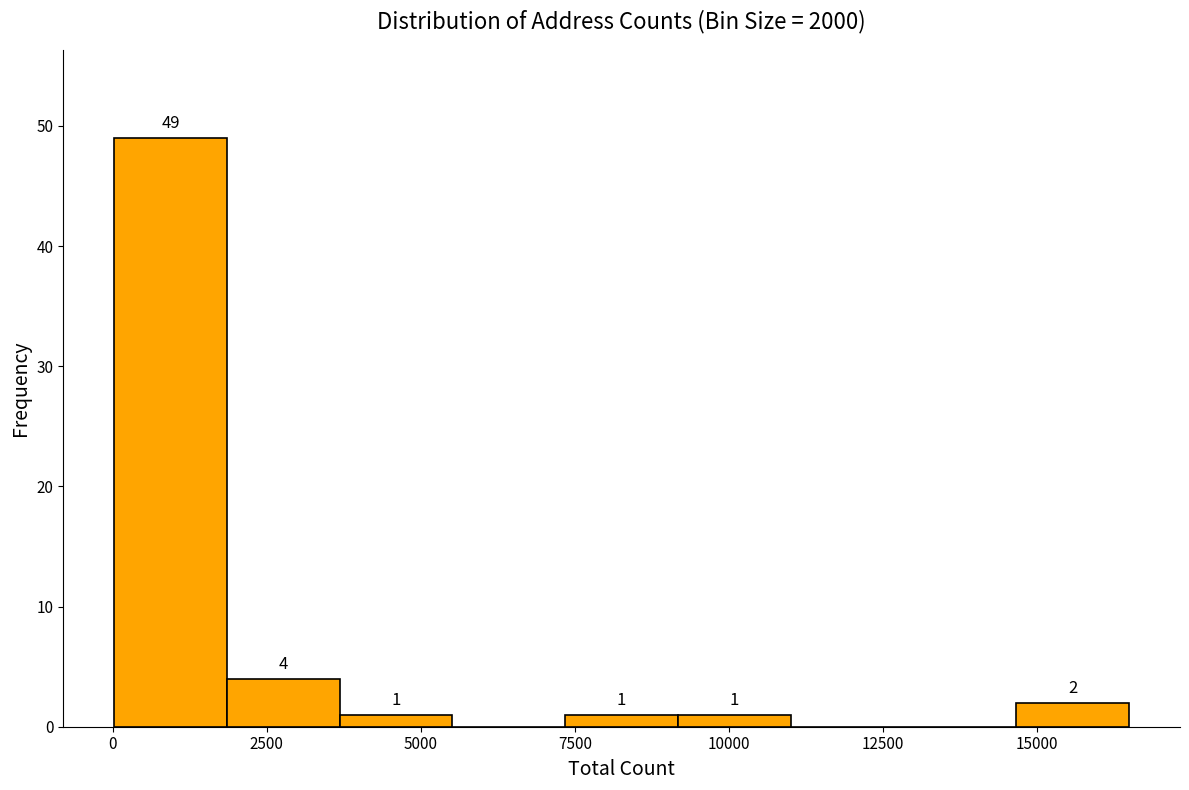

Around what value on the x-axis is the tallest bar? Give the approximate position of its centre, as read against the axis.

1000